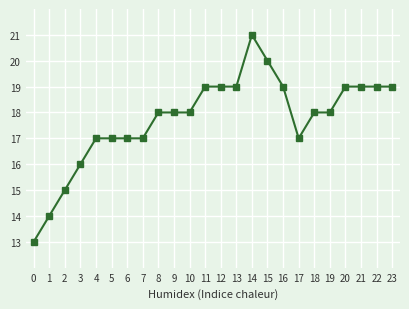

What is the change in value from 4 to 22?

+2